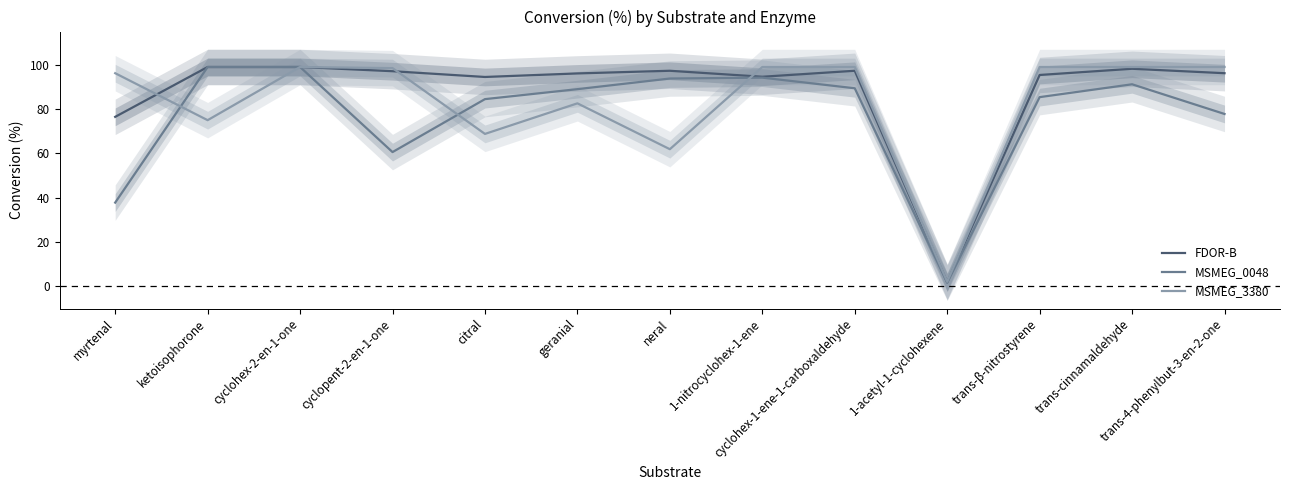

Which series has the largest range (max minus min)?

MSMEG_0048